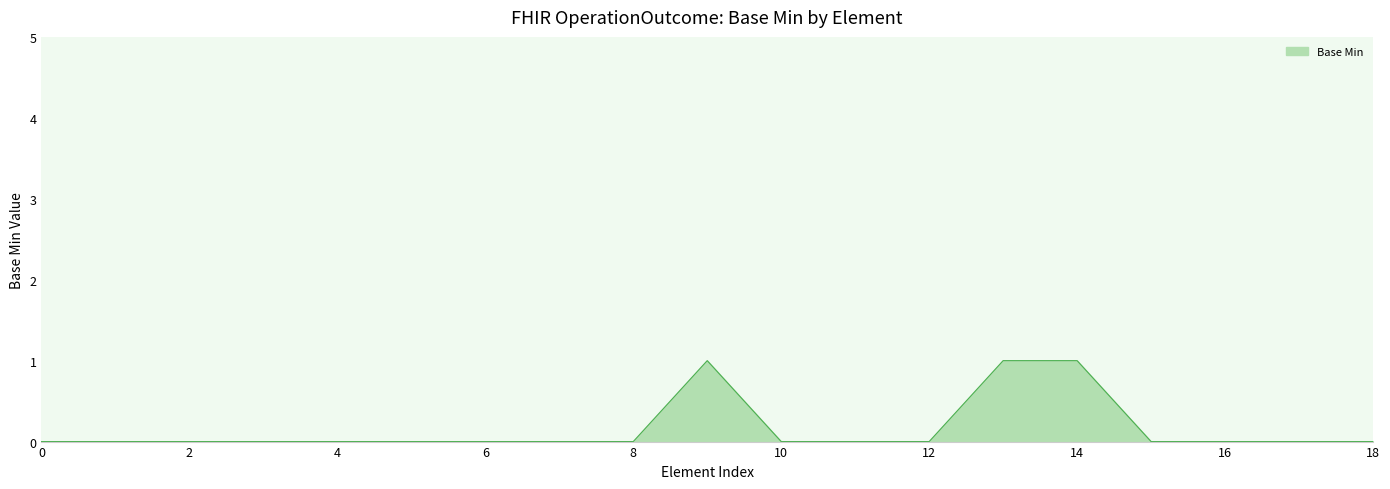

How many lines are shown in the chart?

1